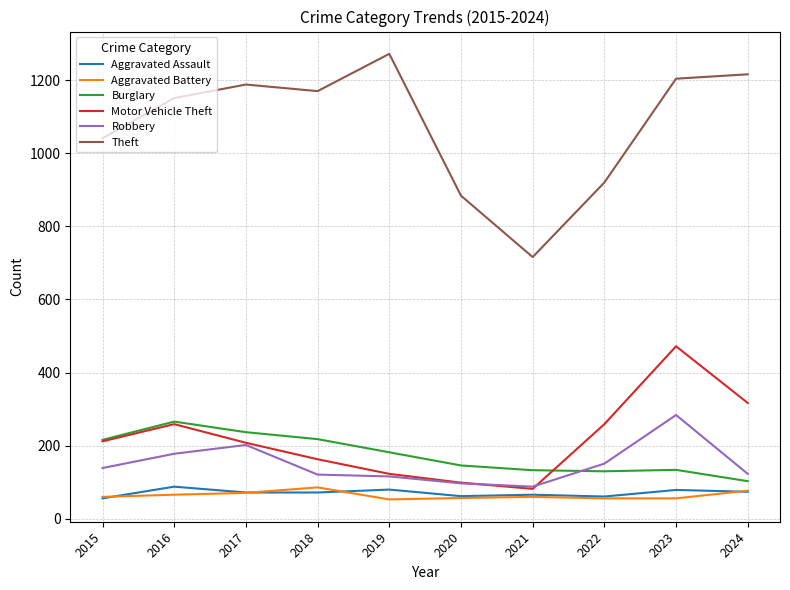

At which category does Motor Vehicle Theft reach its first local valley?

2021